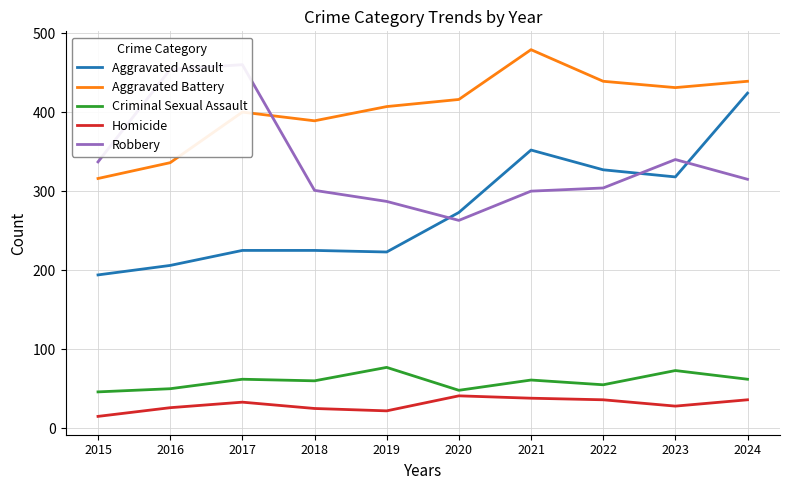

Where is the first local minimum for Robbery?

2020